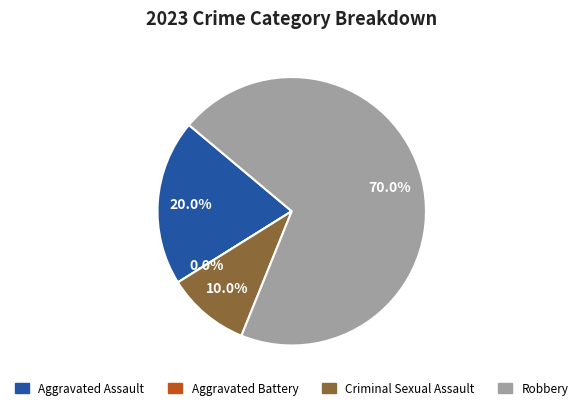

To the nearest percent, what is the difference between the largest and smallest slice percentages?

70%